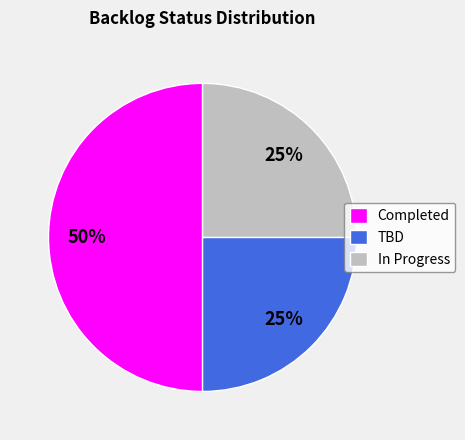

True or false: Completed accounts for 60% of the total.

False